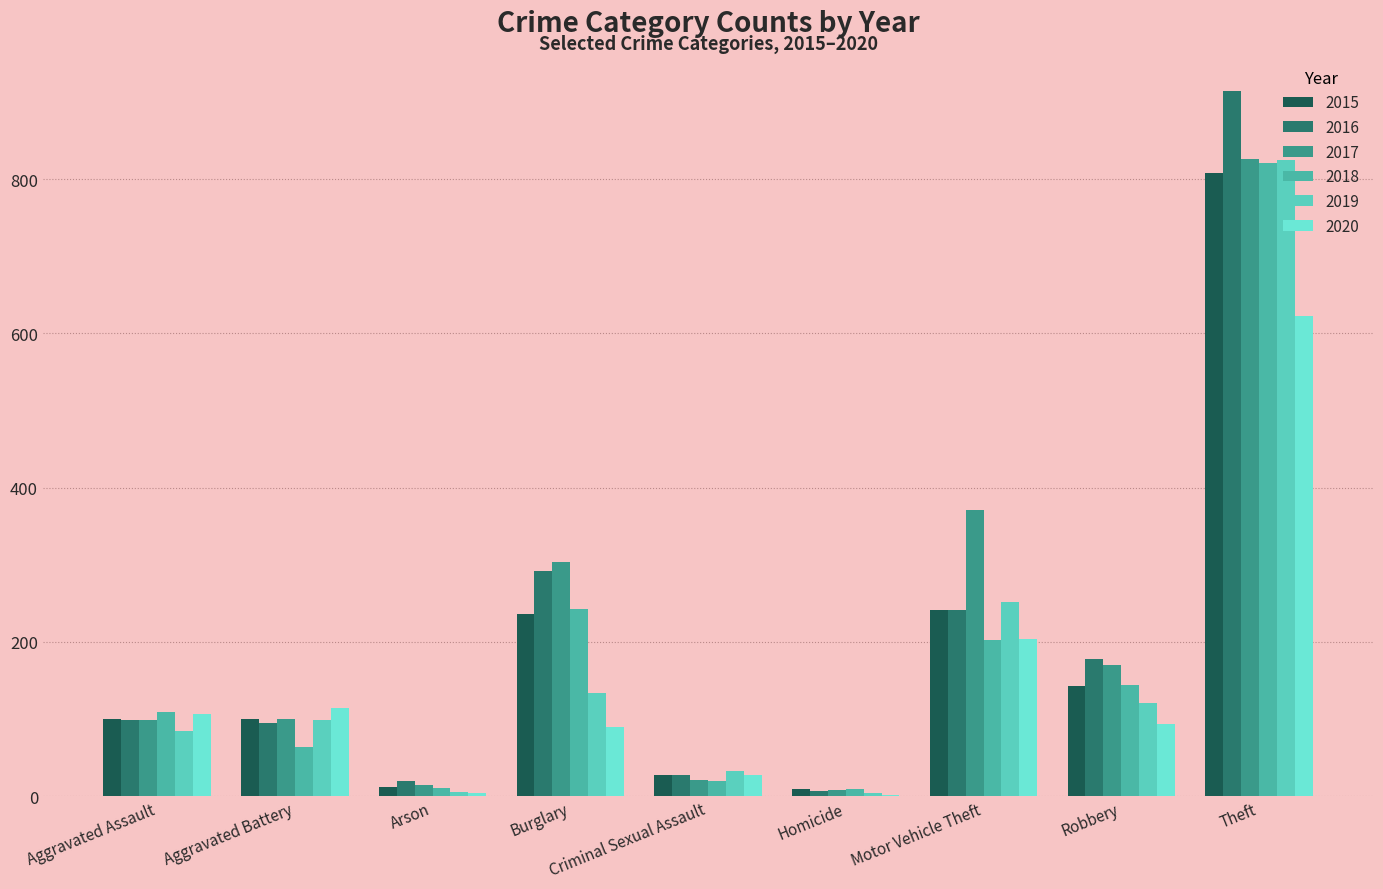

What is the smallest value displayed?

2